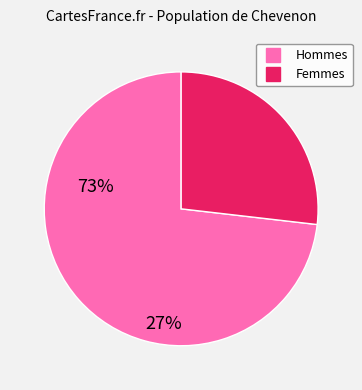

Is there a majority slice in this chart?

Yes